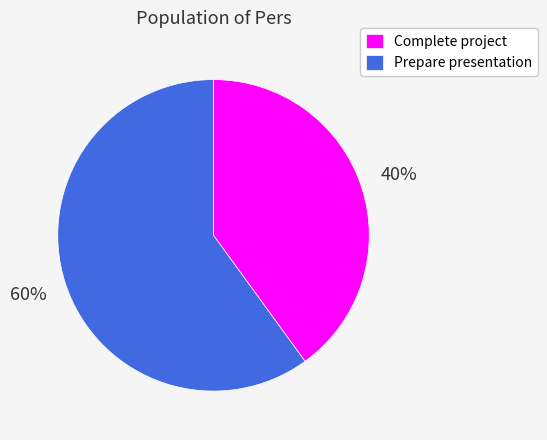

To the nearest percent, what portion does Prepare presentation represent?

60%